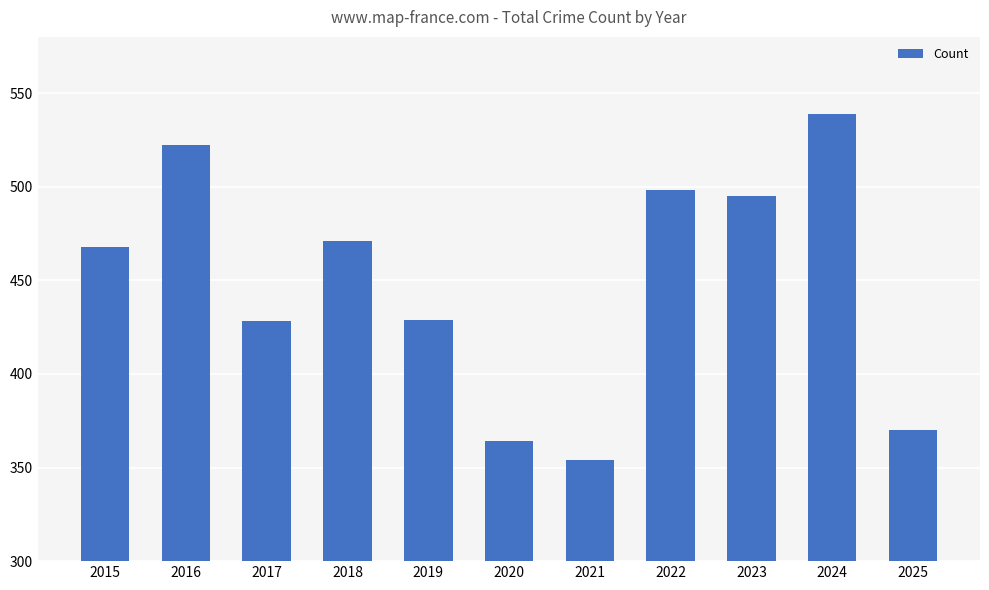

Which label corresponds to the largest value in the chart?

2024